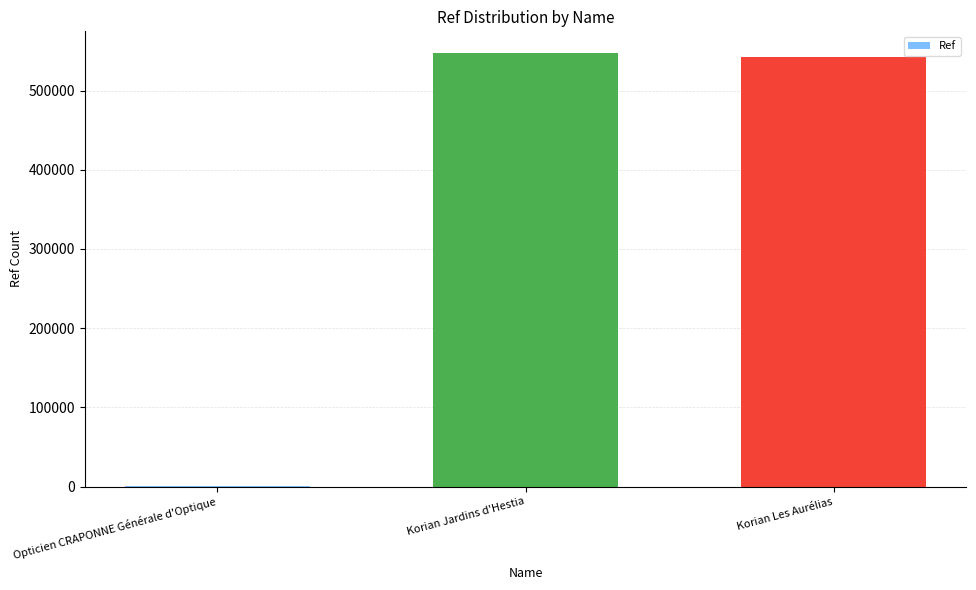

What is the sum of all values?

1090247